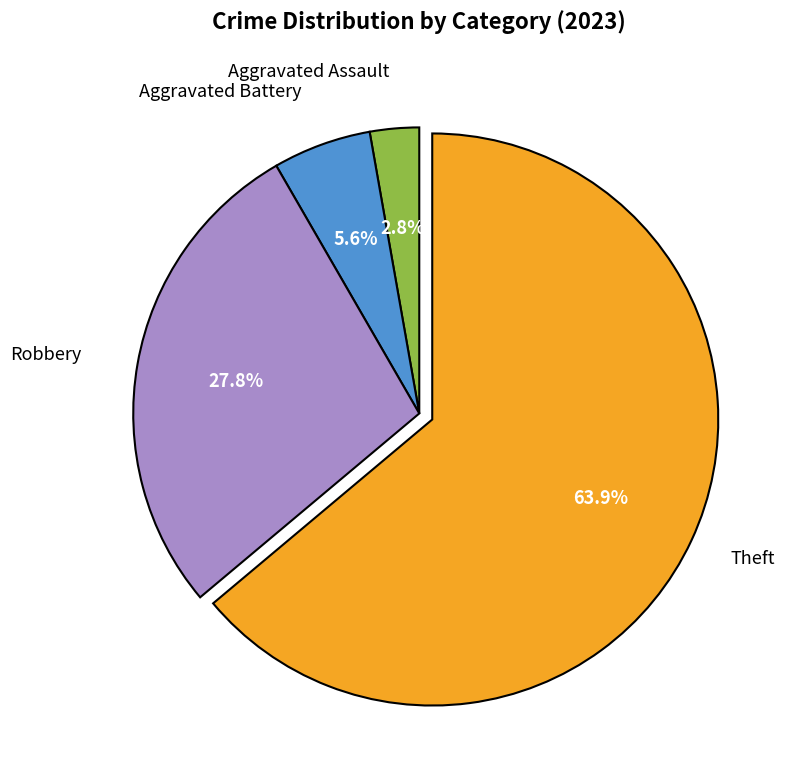

Is there any slice that represents more than half of the pie?

Yes